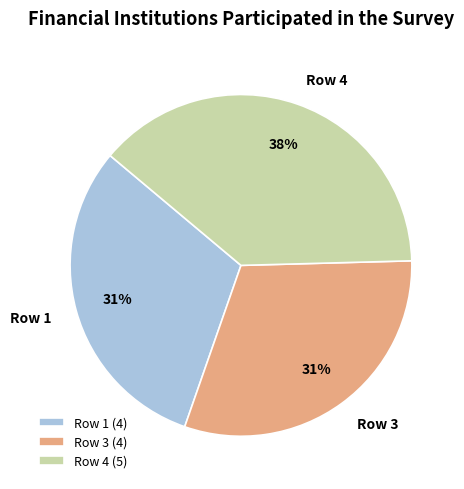

Which category has the biggest portion of the pie?

Row 4